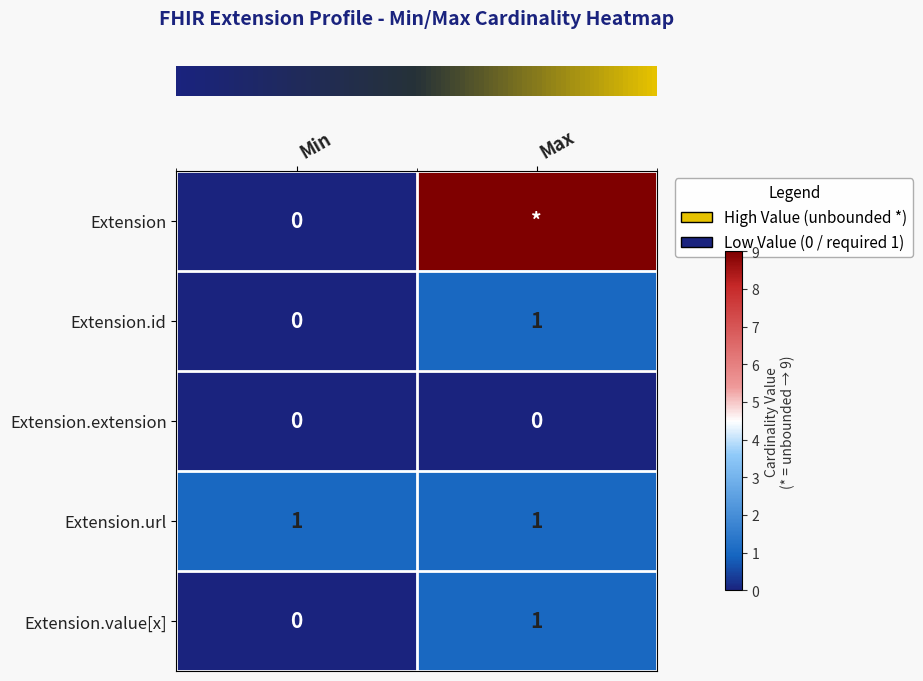

List the series in order of their peak value, lowest first.

row_2, row_1, row_3, row_4, row_0